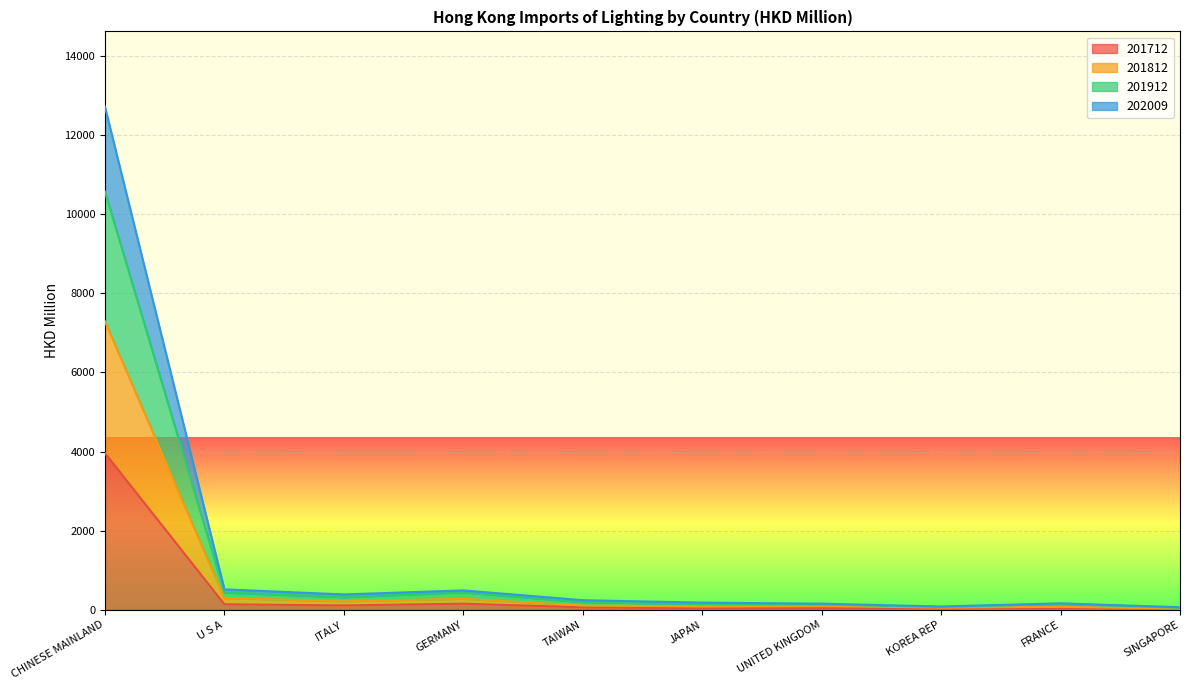

True or false: 202009 and 201712 cross at least once.

False